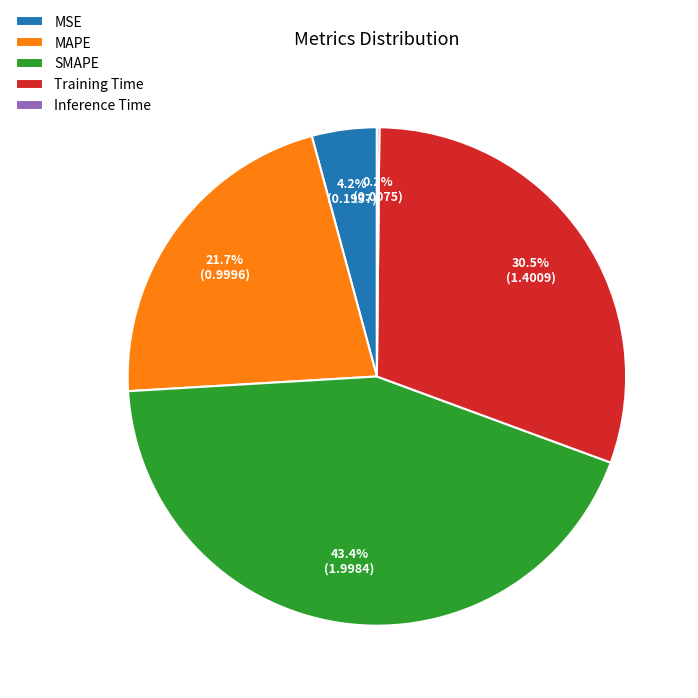

To the nearest percent, what is the difference between the largest and smallest slice percentages?

43%